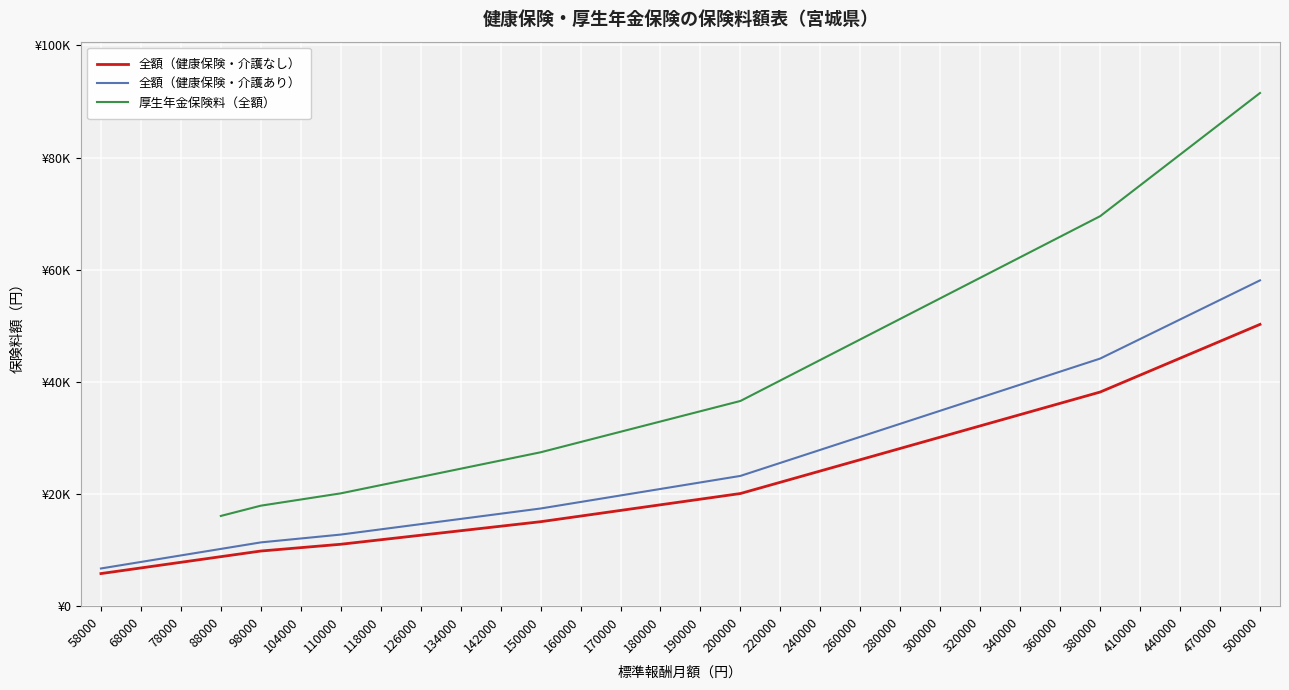

At which label does 厚生年金保険料（全額） first exceed 34770?

200000